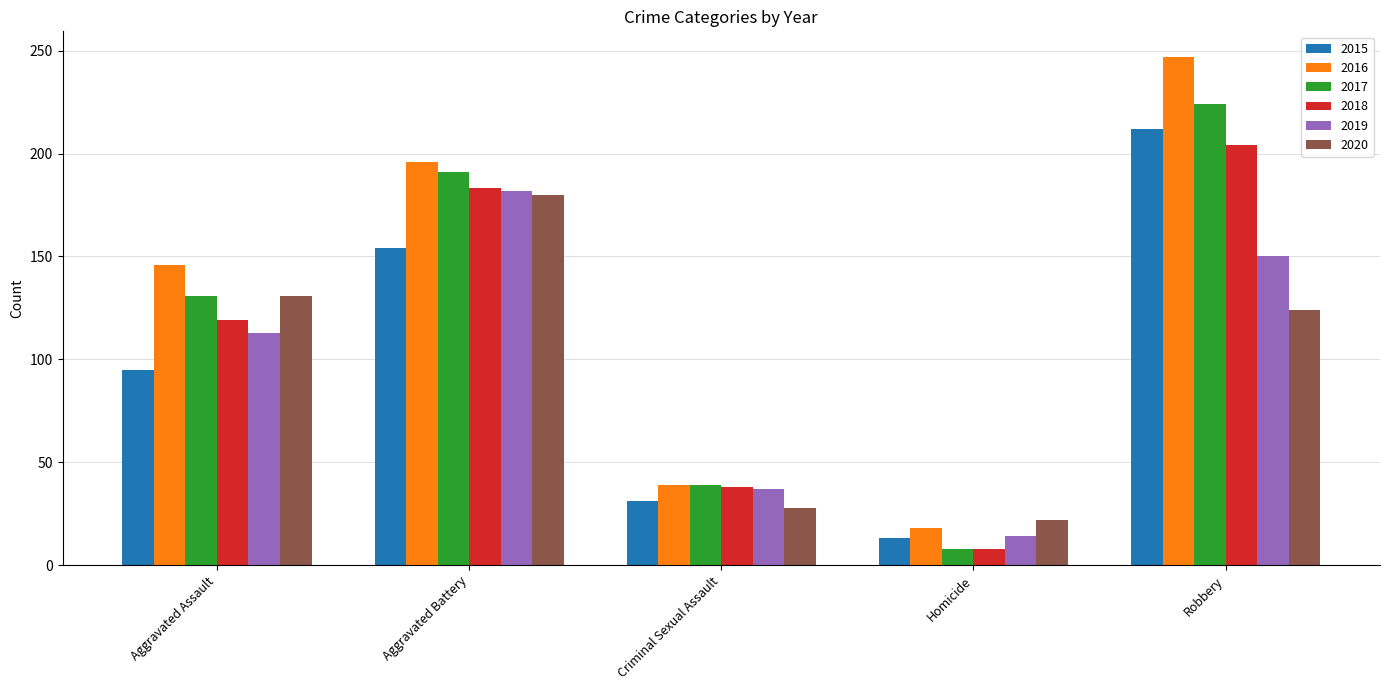

List the labels in order of 2019 value, smallest first.

Homicide, Criminal Sexual Assault, Aggravated Assault, Robbery, Aggravated Battery